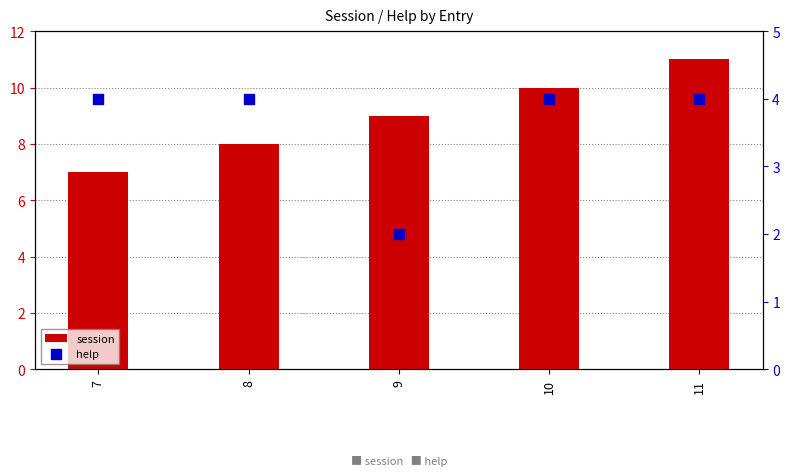

Which series has the largest total across all categories?

session